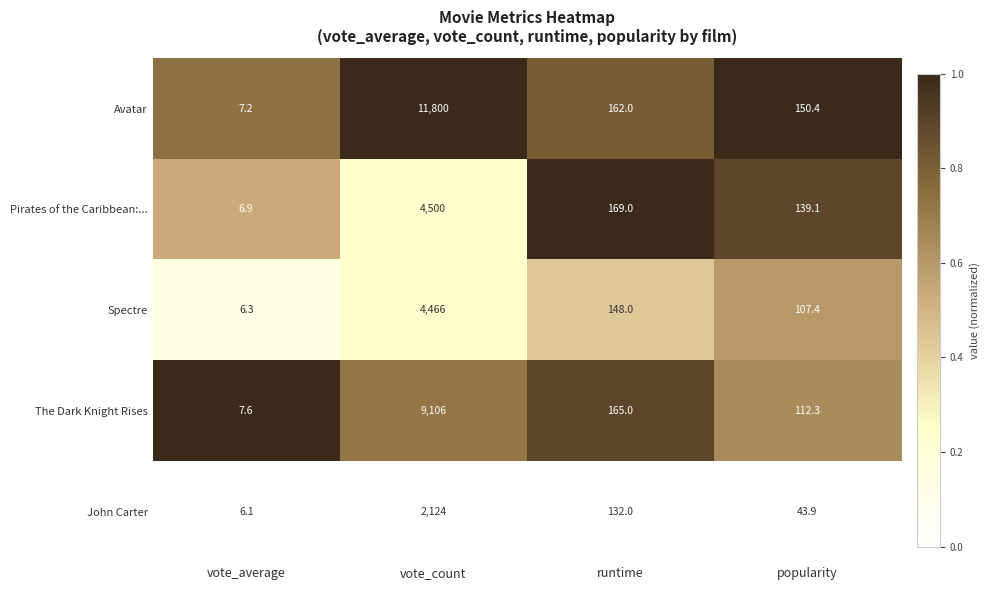

Which series has the largest total across all categories?

Avatar